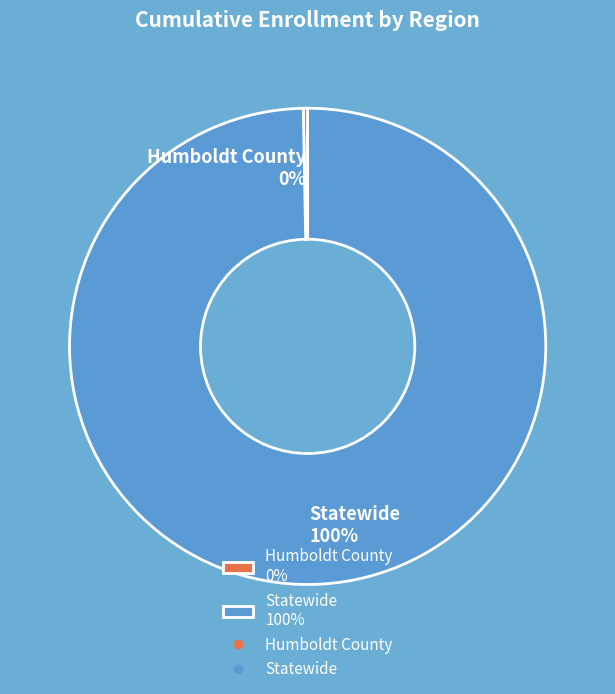

To the nearest percent, what is the combined percentage of Humboldt County 0% and Statewide 100%?

100%